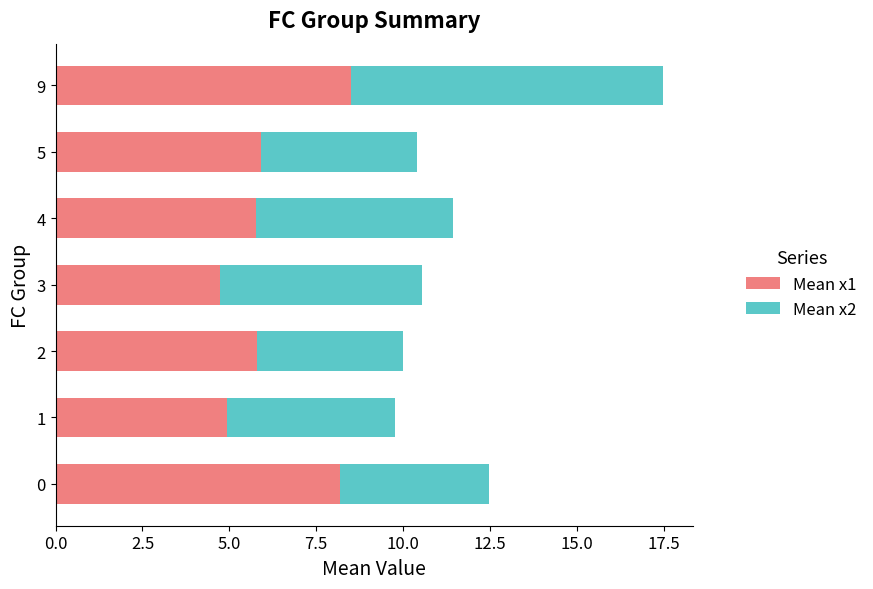

True or false: Mean x1 has a value of 9.8 at 4.

False